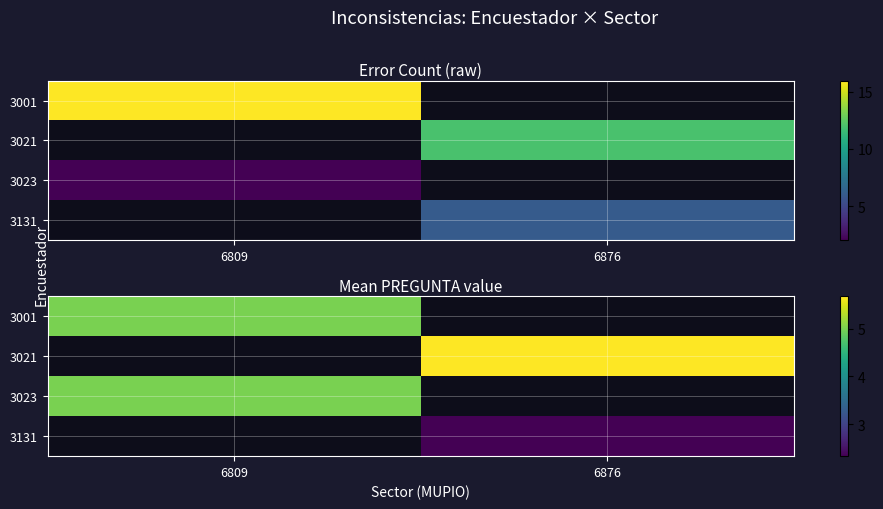

At which label does 3001 reach its peak?

6809